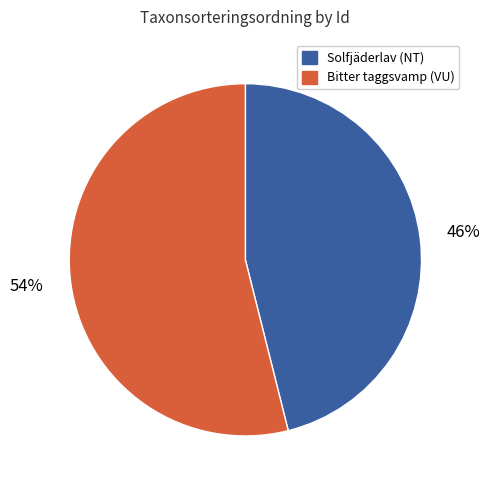

Is there a majority slice in this chart?

Yes